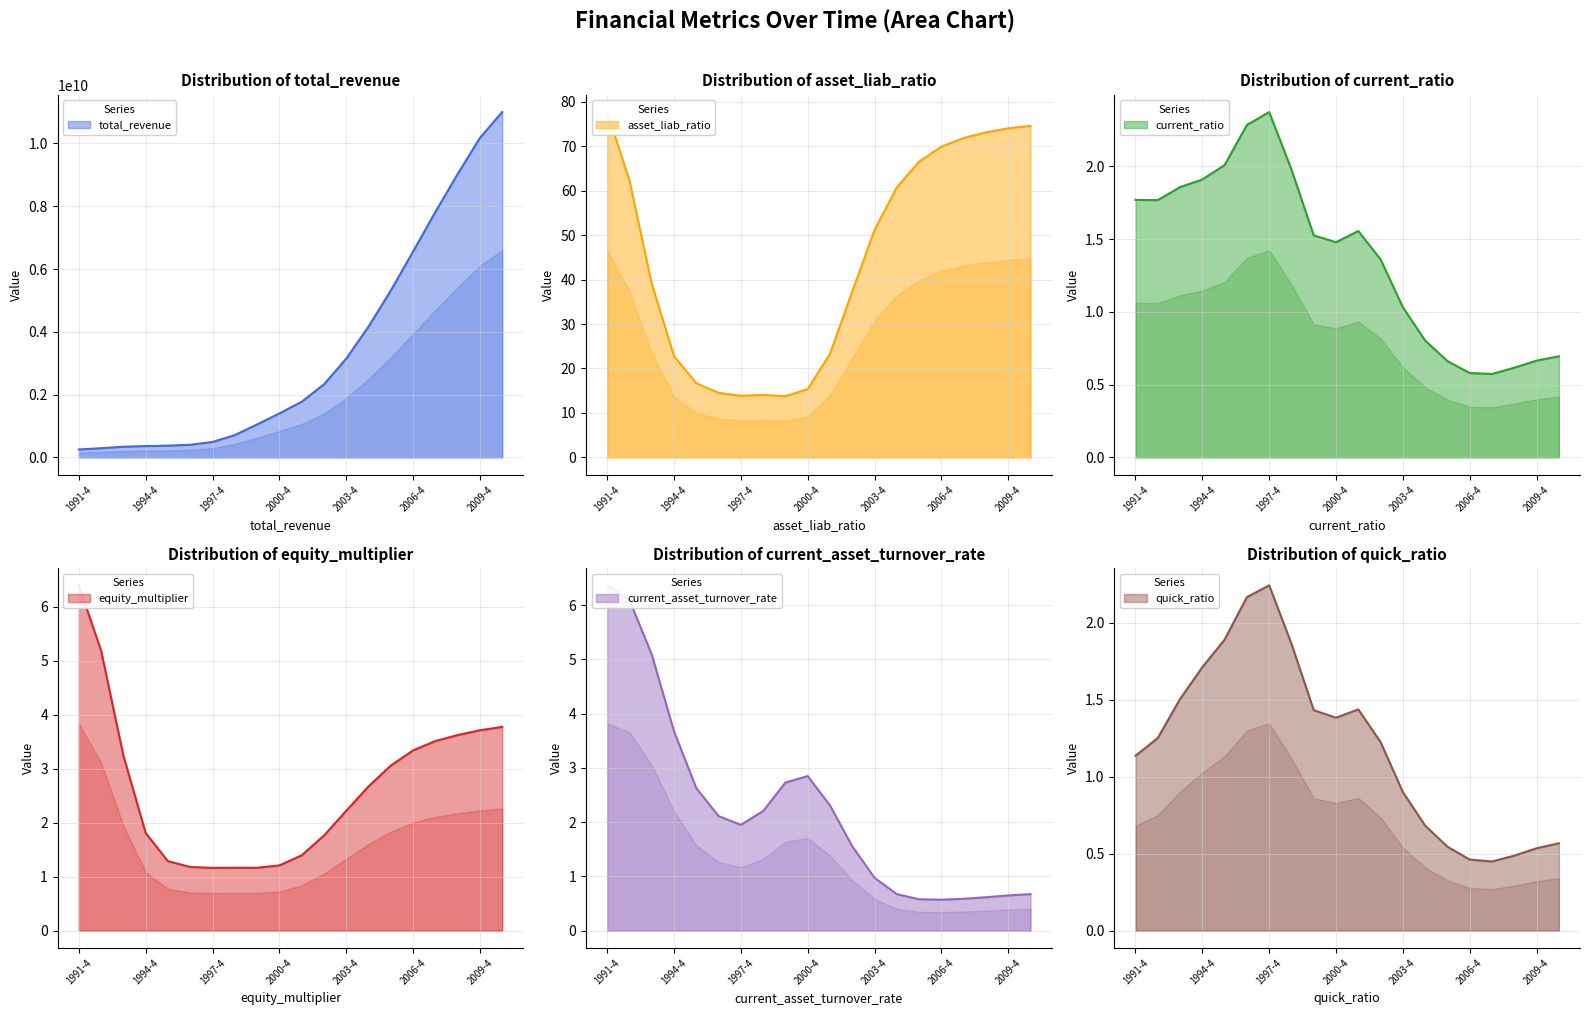

Where does the asset_liab_ratio series first go above 54?

1991-4